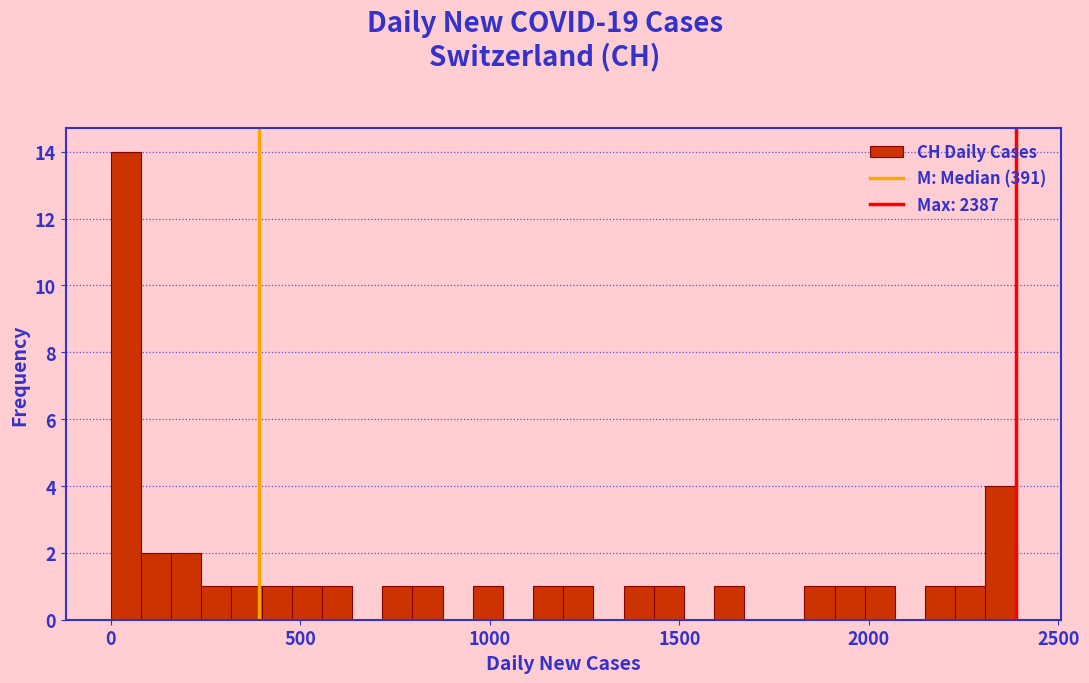

Read against the x-axis, roughly where is the centre of the tallest bar?

50